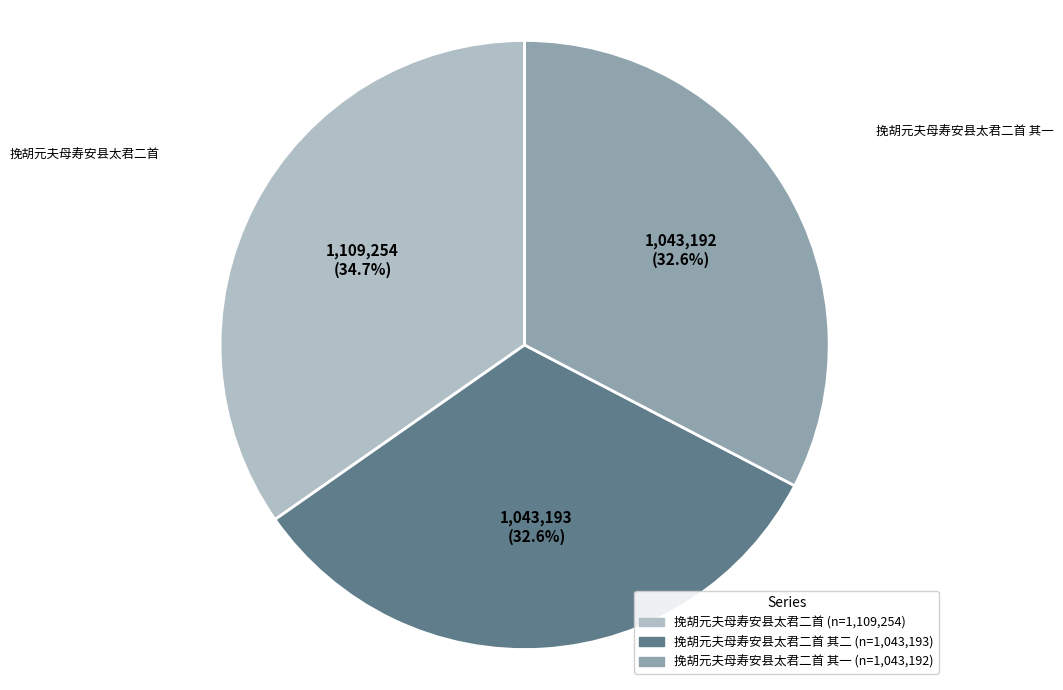

To the nearest percent, what is the difference between the largest and smallest slice percentages?

2%